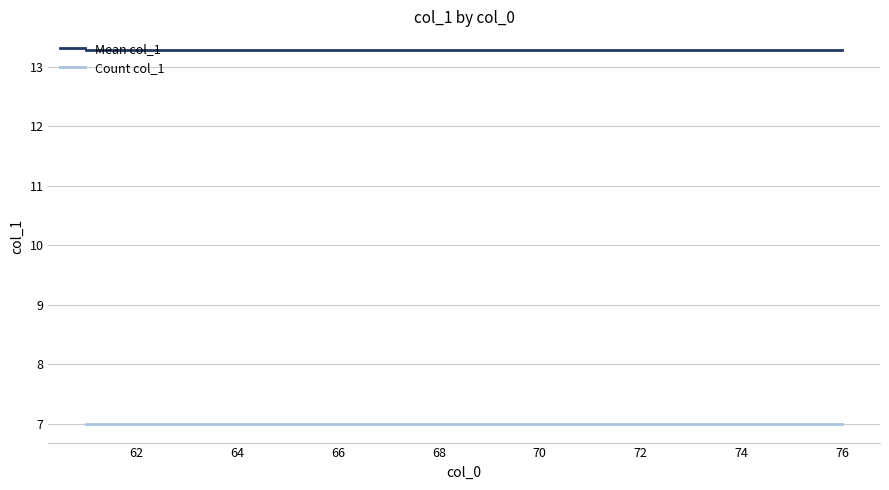

True or false: Mean col_1 and Count col_1 cross at least once.

False